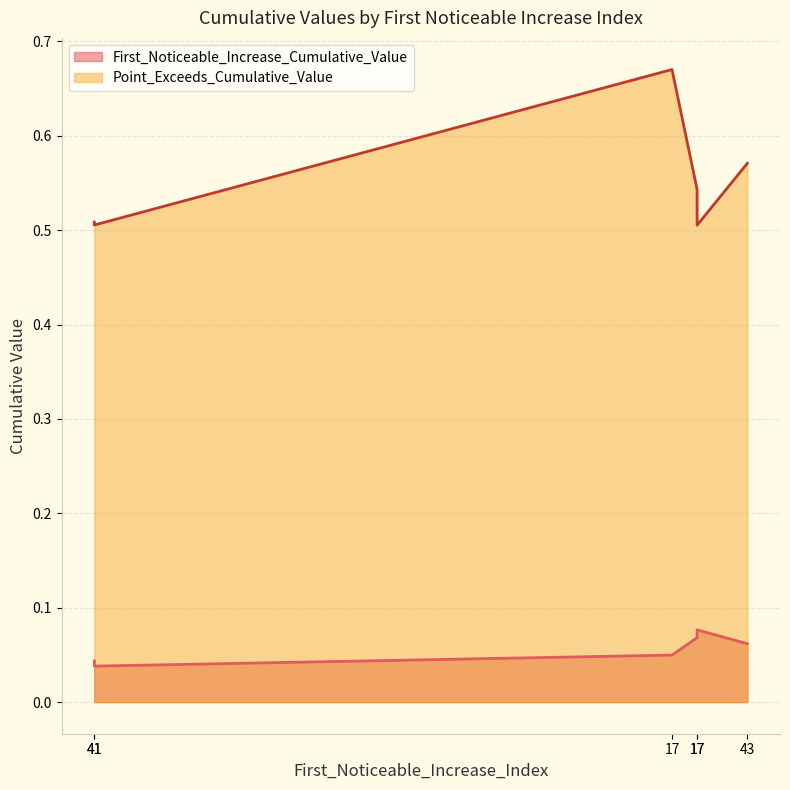

What is the label of the 5th point from the right?

41